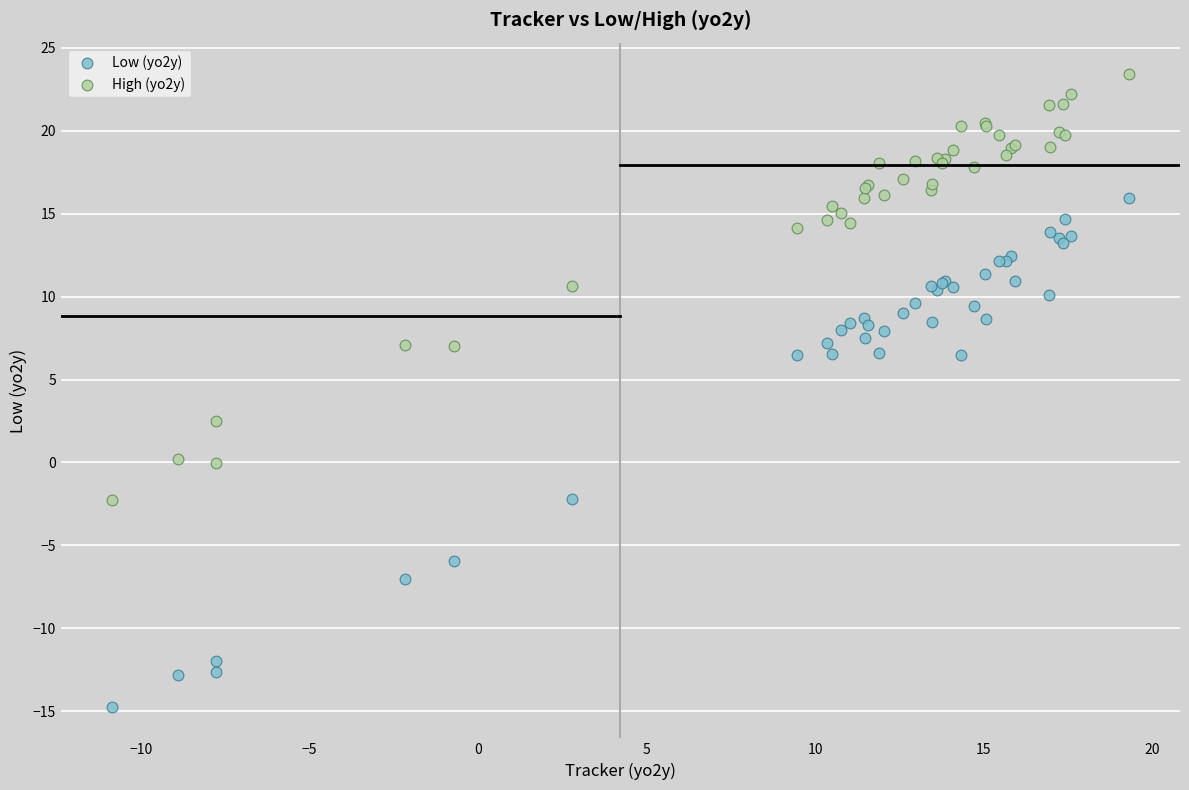

Across all series, what Y value is closest to 4?

2.5